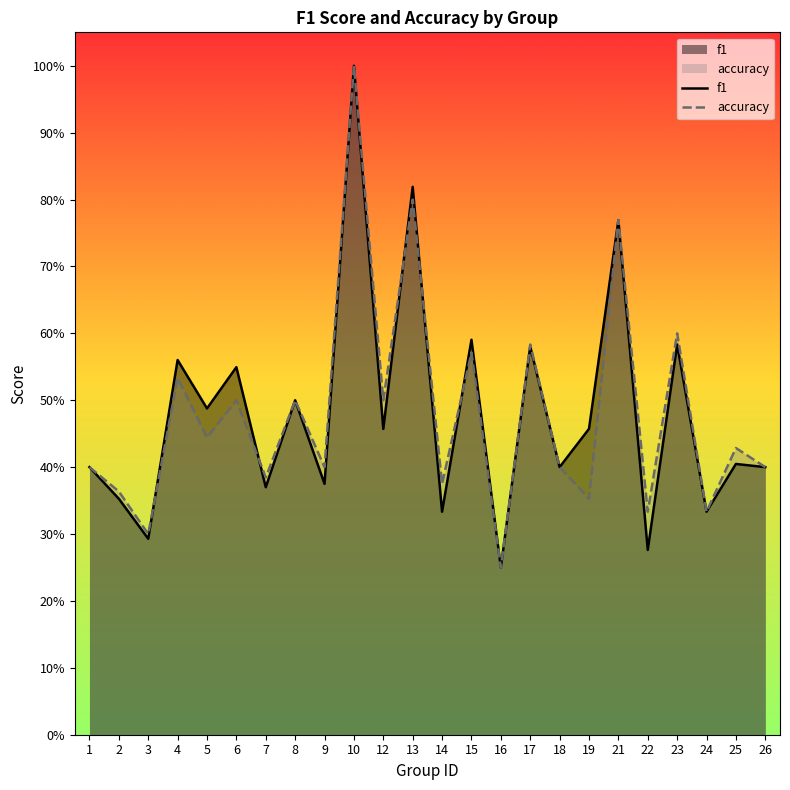

At 9, list the series in order from largest to smallest.

accuracy, f1